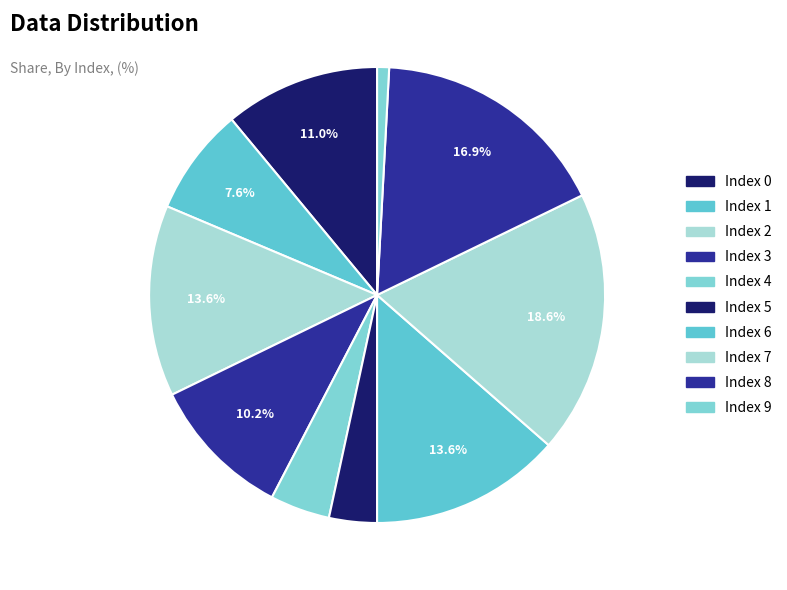

Count the number of slices in the pie.

10